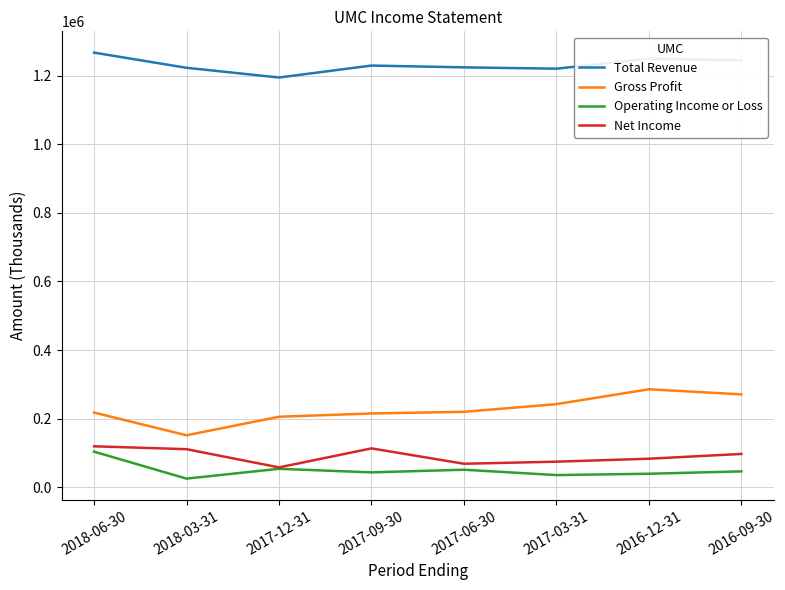

What is the difference between the maximum and second lowest values in the Operating Income or Loss series?

68300